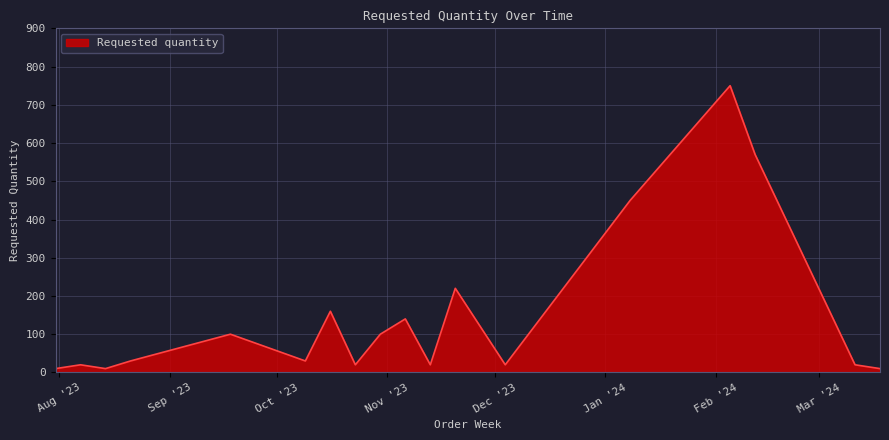

What is the difference between the maximum and minimum values?

740